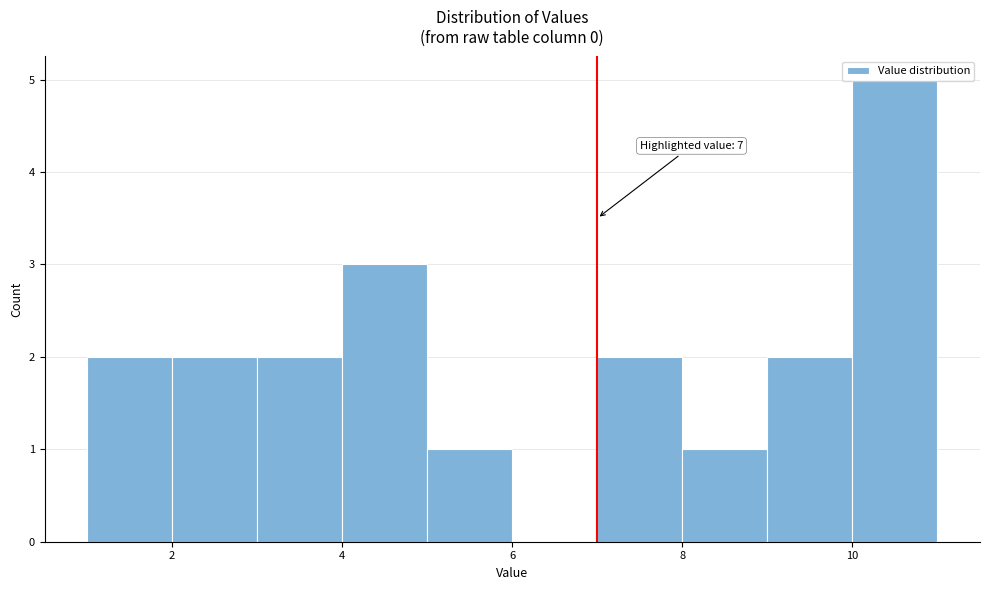

Over which range of the x-axis is the bar tallest?

10 to 11